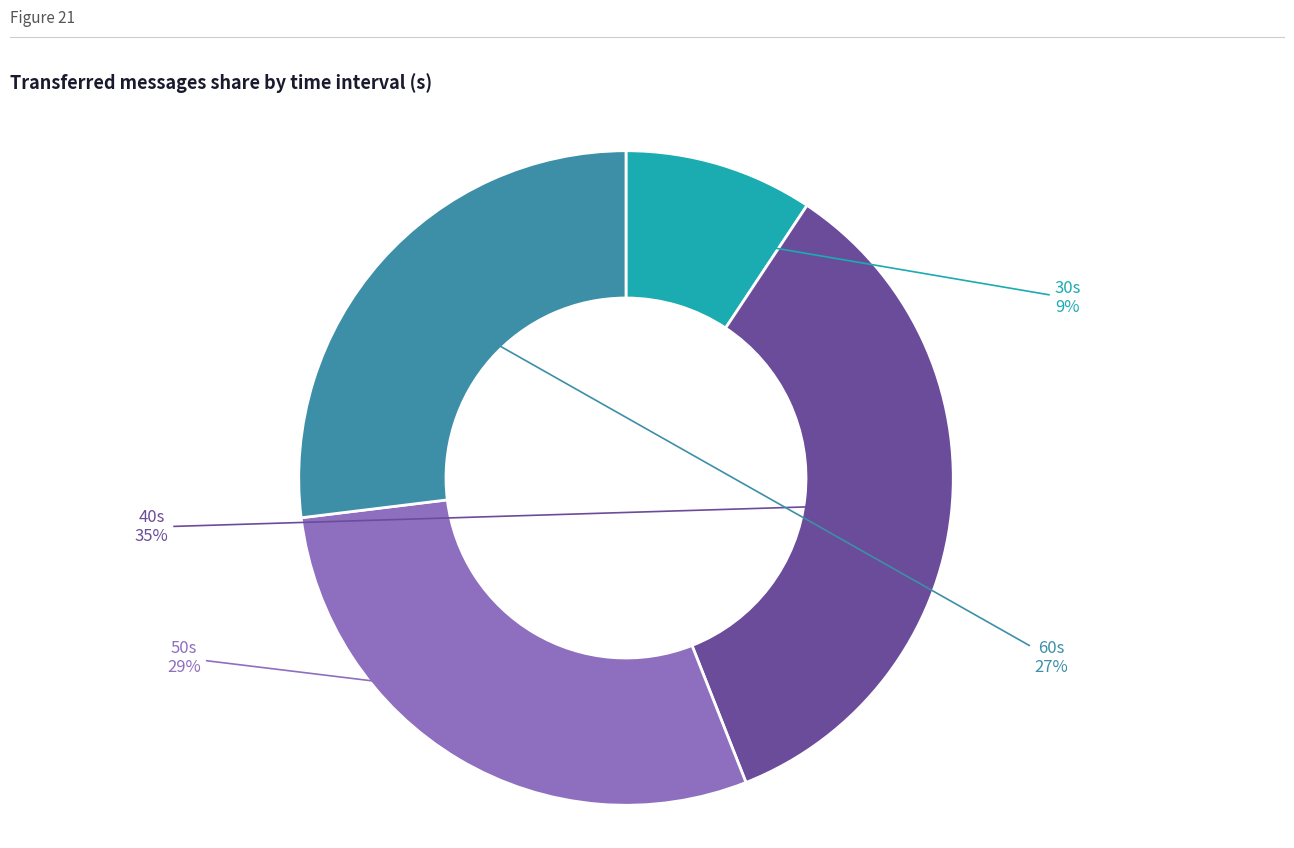

Is there a majority slice in this chart?

No